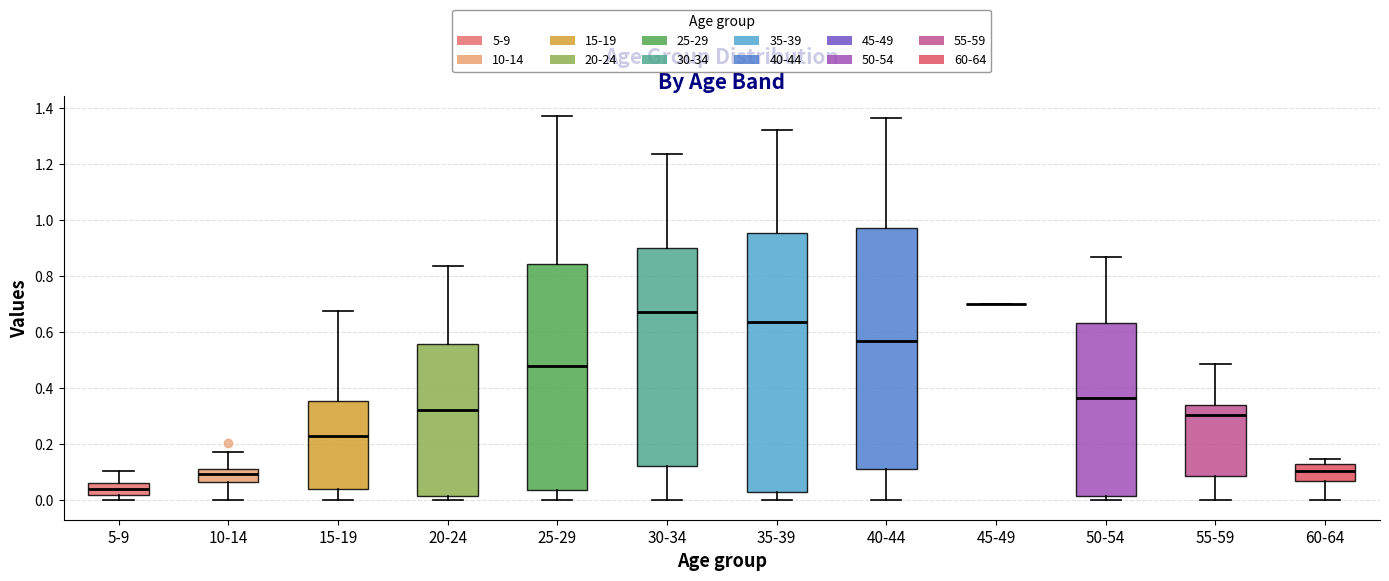

Which box is the tallest, from its lower edge to its upper edge?

35-39